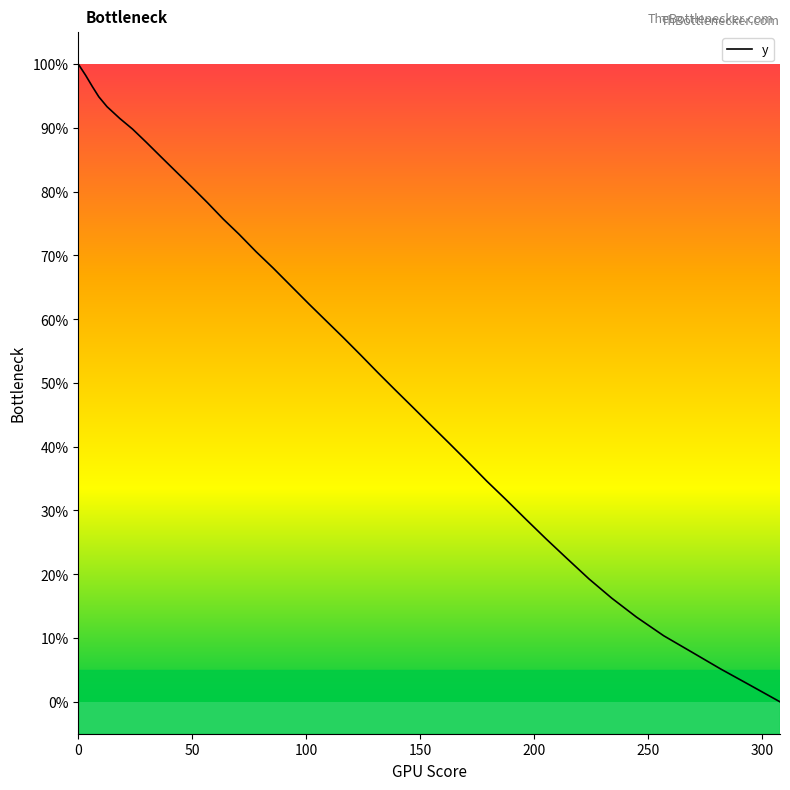

Reading right to left, what are all the values shown in this chart?

0.0	2.7	5.1	7.8	10.4	13.3	16.3	19.3	22.5	25.6	28.6	31.7	34.6	37.7	40.6	43.3	46.2	48.9	51.6	54.4	57.1	59.7	62.4	65.3	68.0	70.6	73.3	75.7	78.2	80.6	83.0	85.4	87.8	89.8	91.5	93.3	94.9	96.5	98.3	100.0